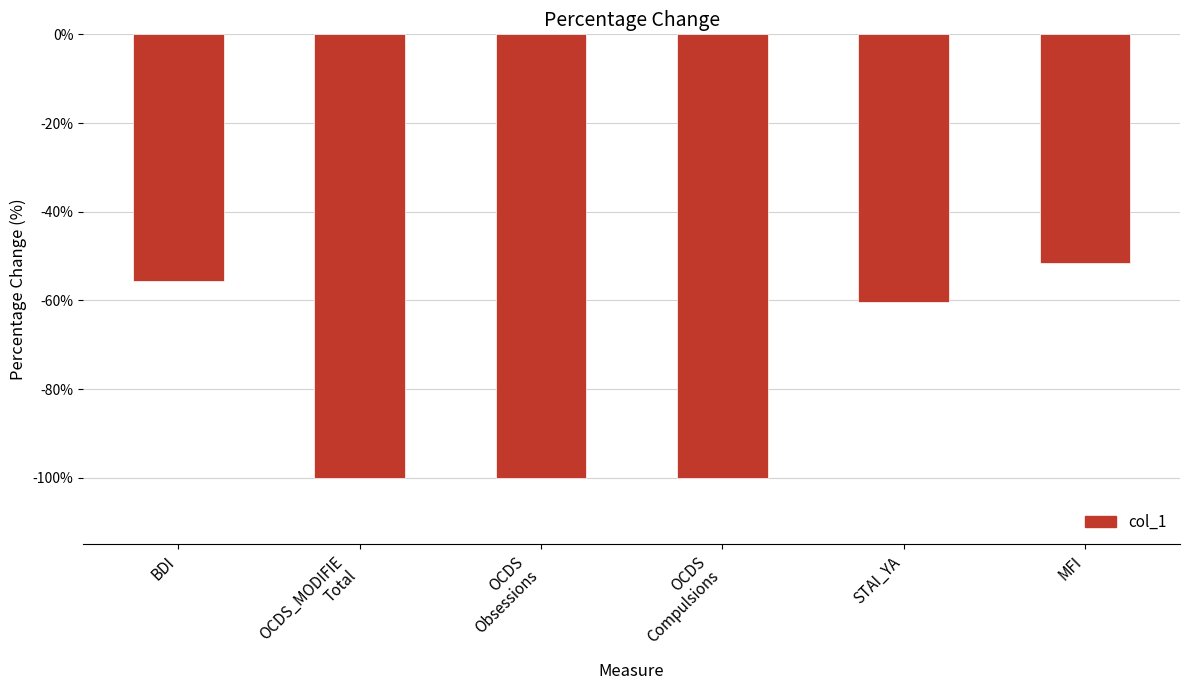

The value at BDI is -85.8. True or false?

False